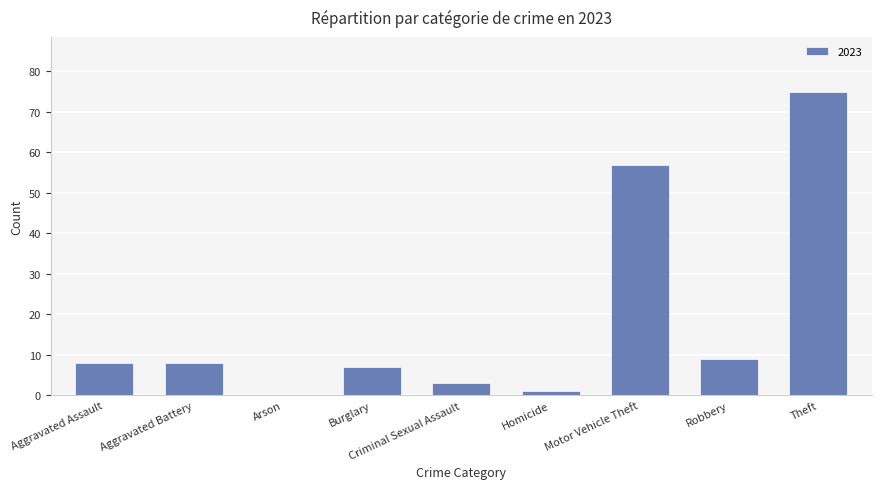

What is the sum of the values at Theft and Motor Vehicle Theft?

132